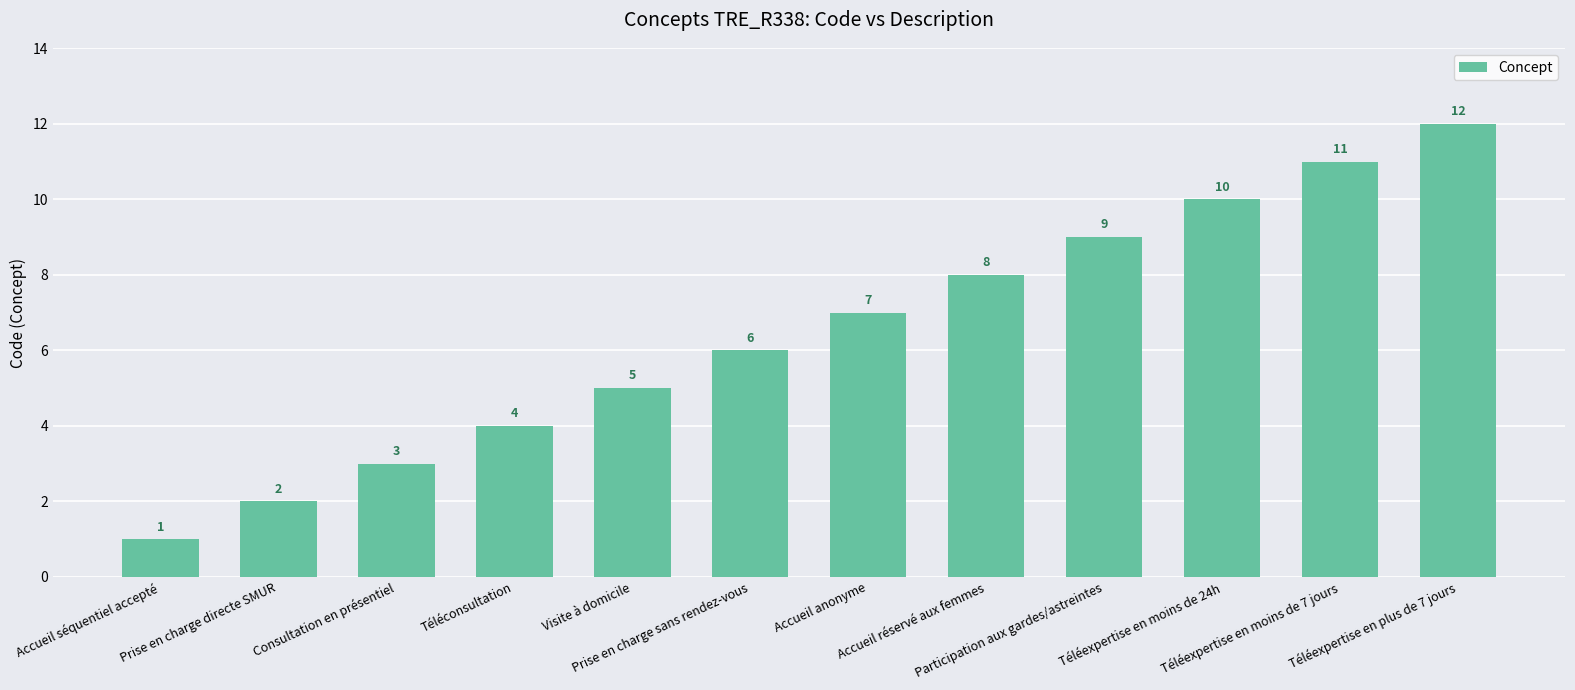

What is the greatest value displayed?

12